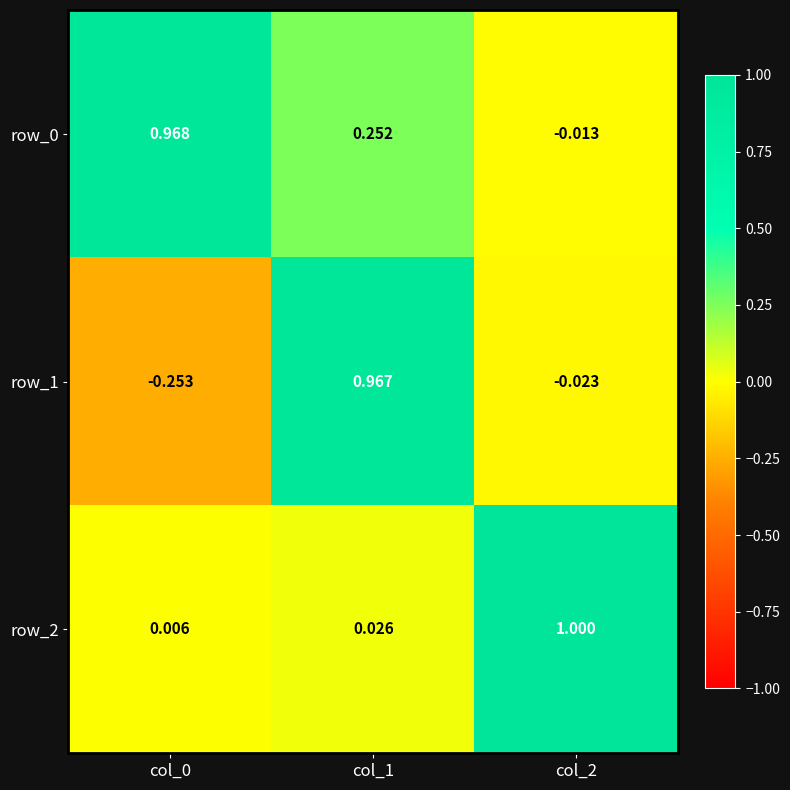

Which label corresponds to the largest value in the chart?

col_2